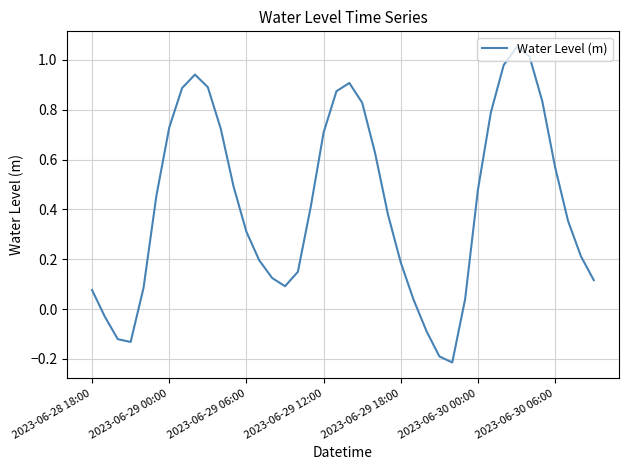

How many negative values are there?

6